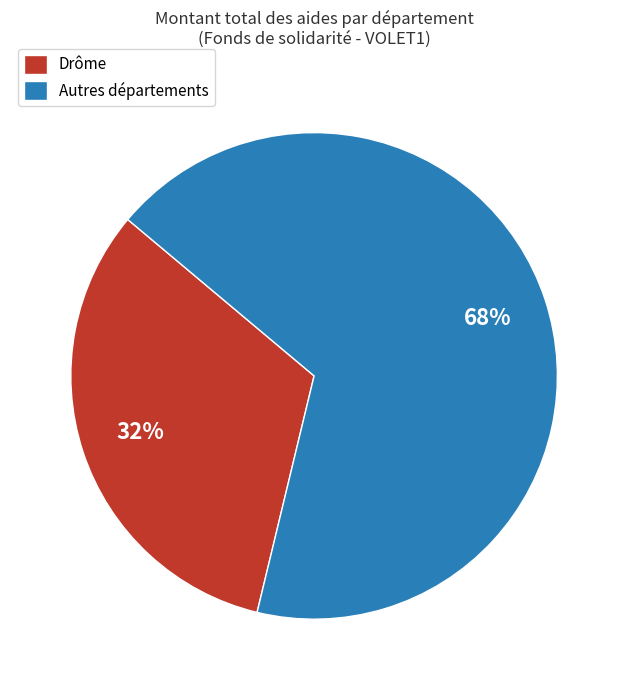

Count the number of slices in the pie.

2